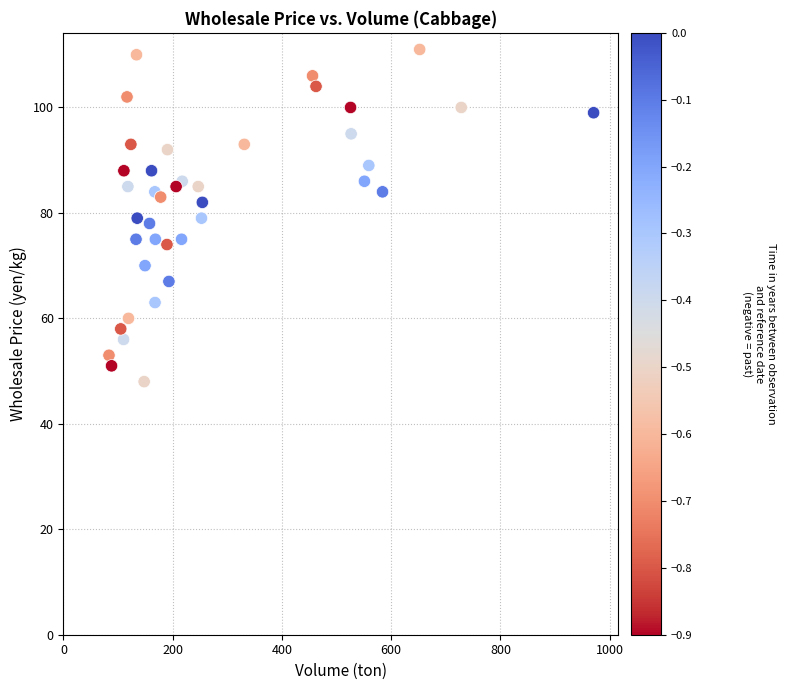

What is the range of Y values (max minus min)?

63